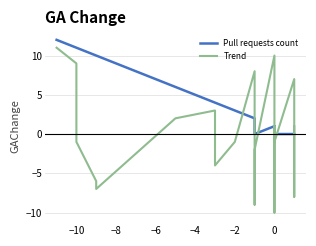

What is the highest value of the Trend series?

11